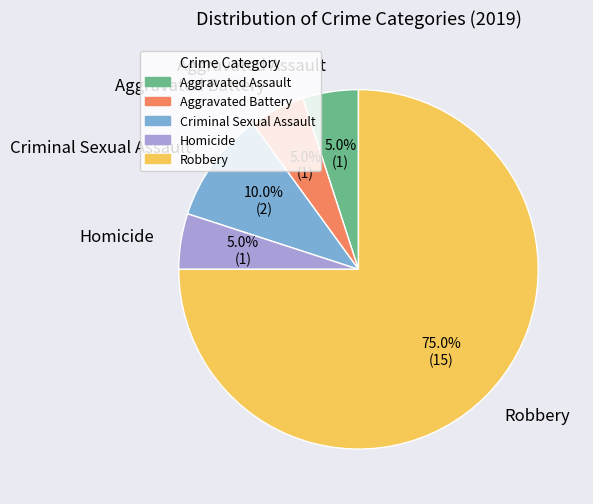

What is the largest slice in the pie chart?

Robbery